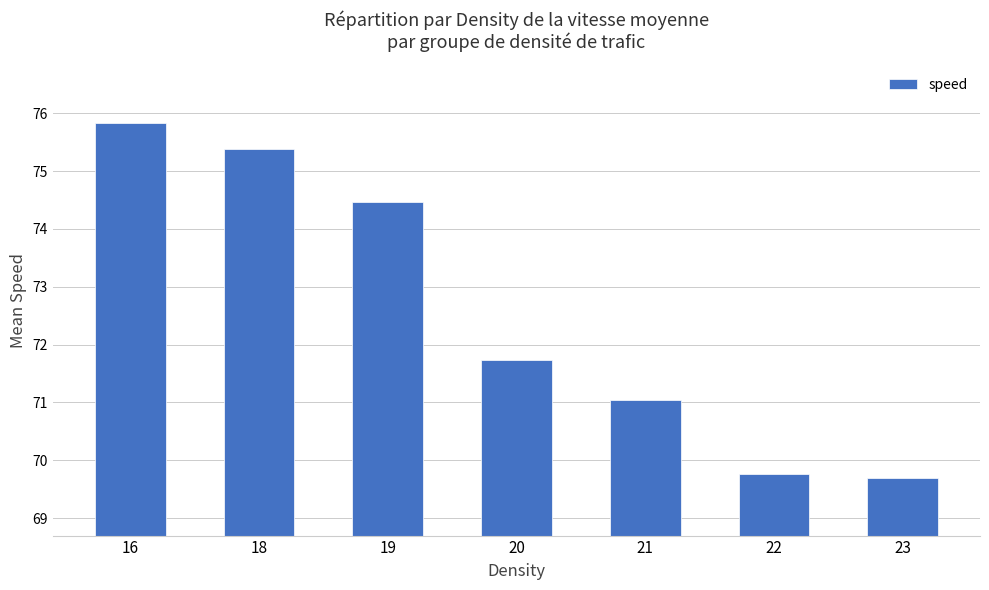

Rank the categories by value from lowest to highest.

23, 22, 21, 20, 19, 18, 16